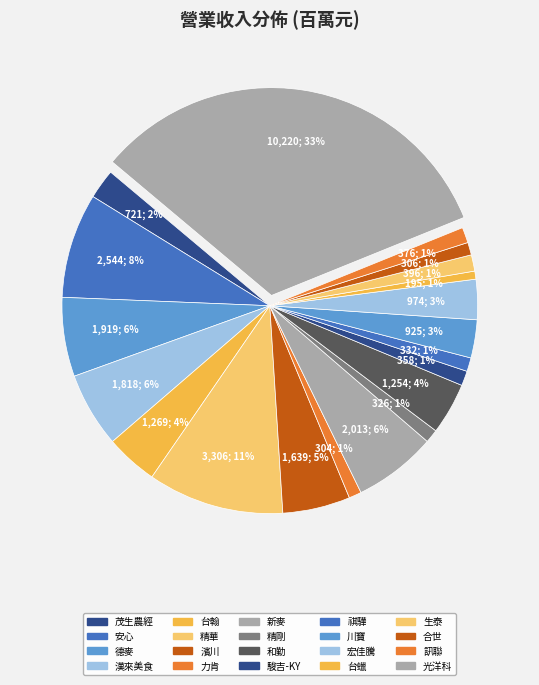

Which slice is the smallest?

台蠟